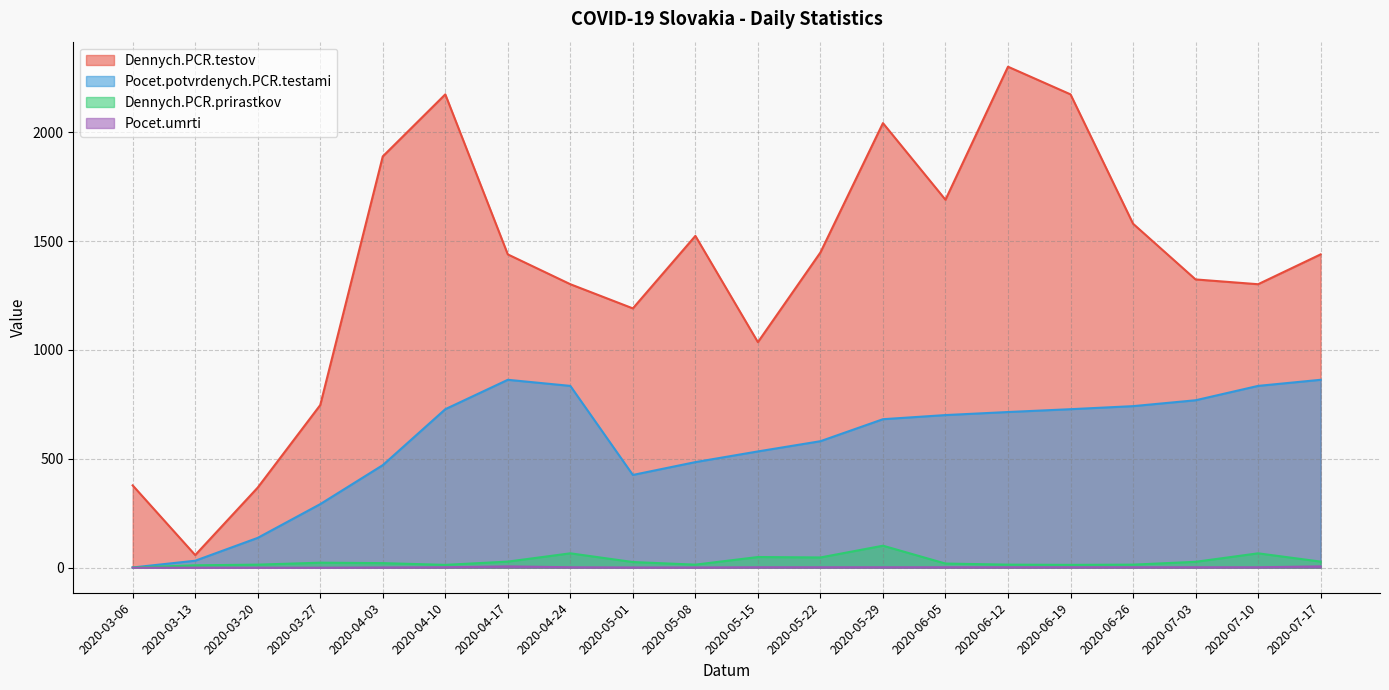

What is the sum of the Pocet.potvrdenych.PCR.testami values at 2020-04-17 and 2020-06-26?

1605